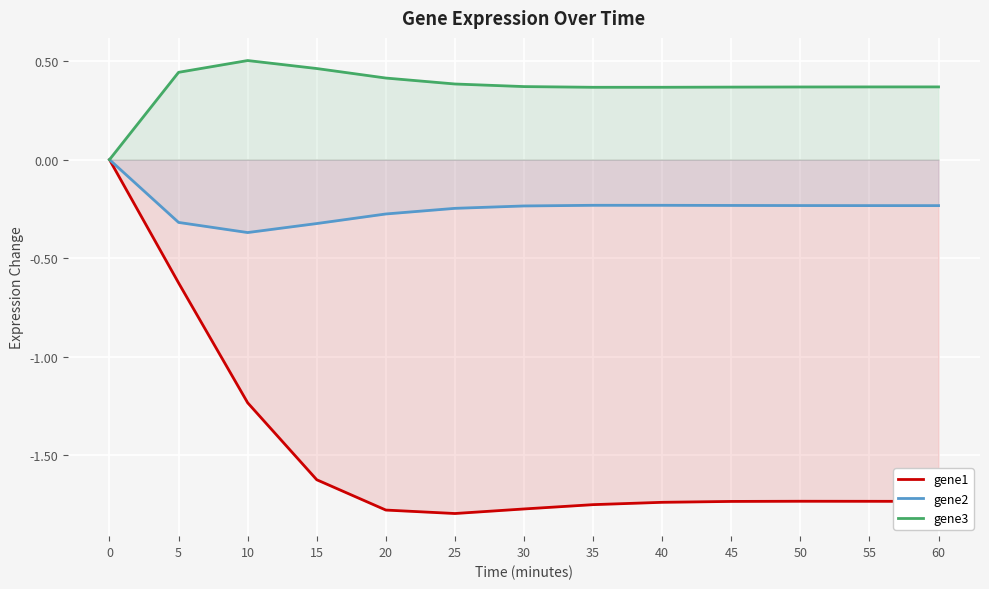

Which series has the largest total across all categories?

gene3